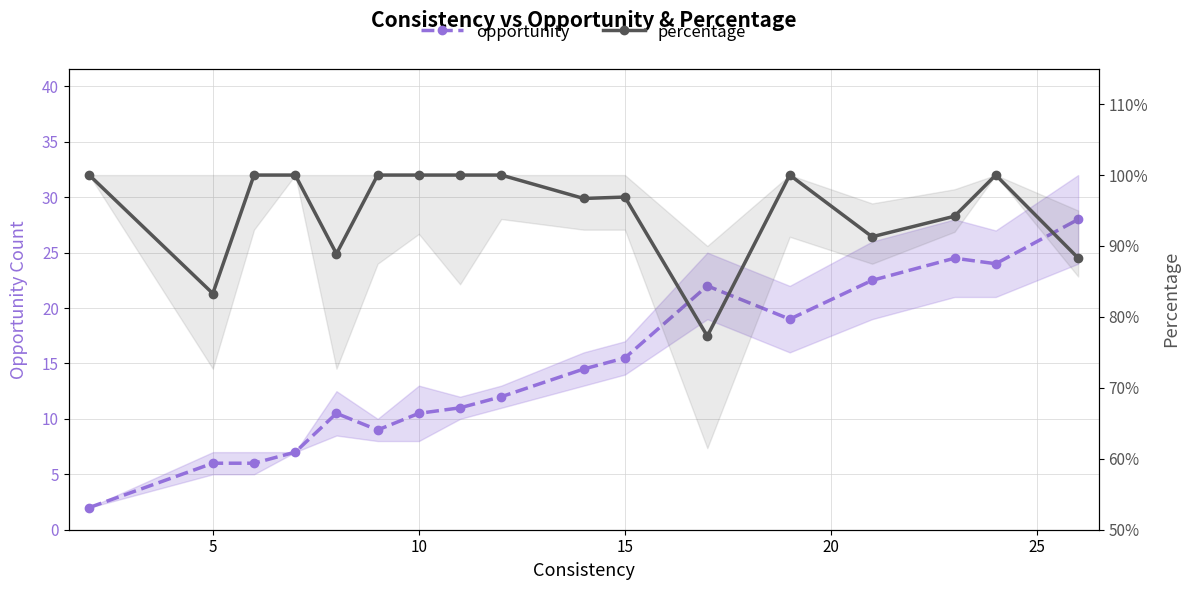

True or false: percentage and opportunity cross at least once.

False